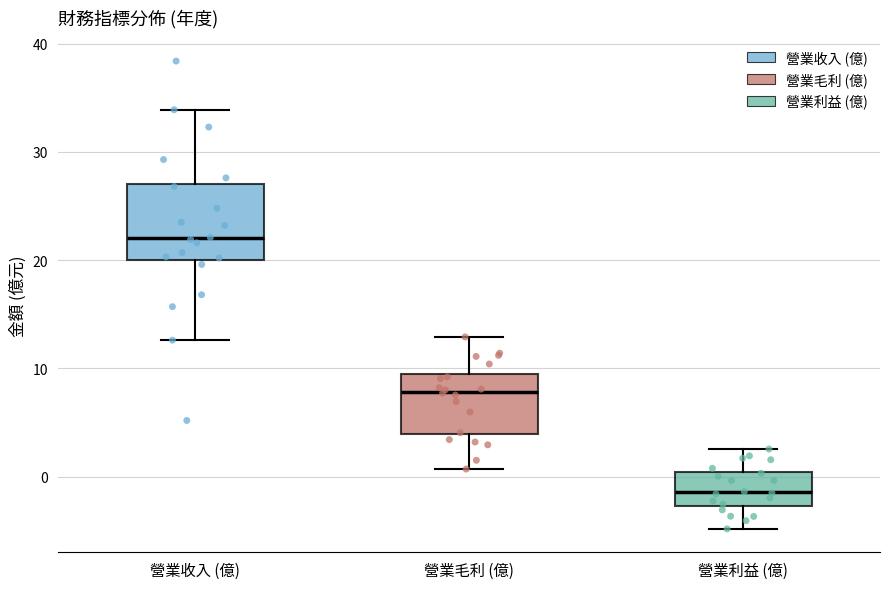

Comparing the boxes themselves (not the whiskers), which one is the tallest?

營業收入 (億)